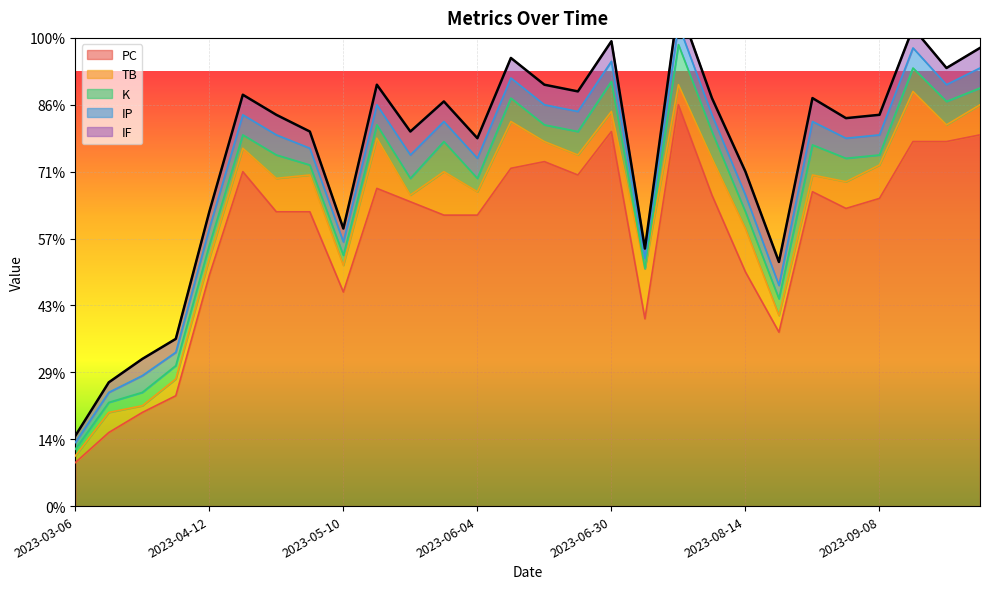

True or false: K and PC intersect in this chart.

False